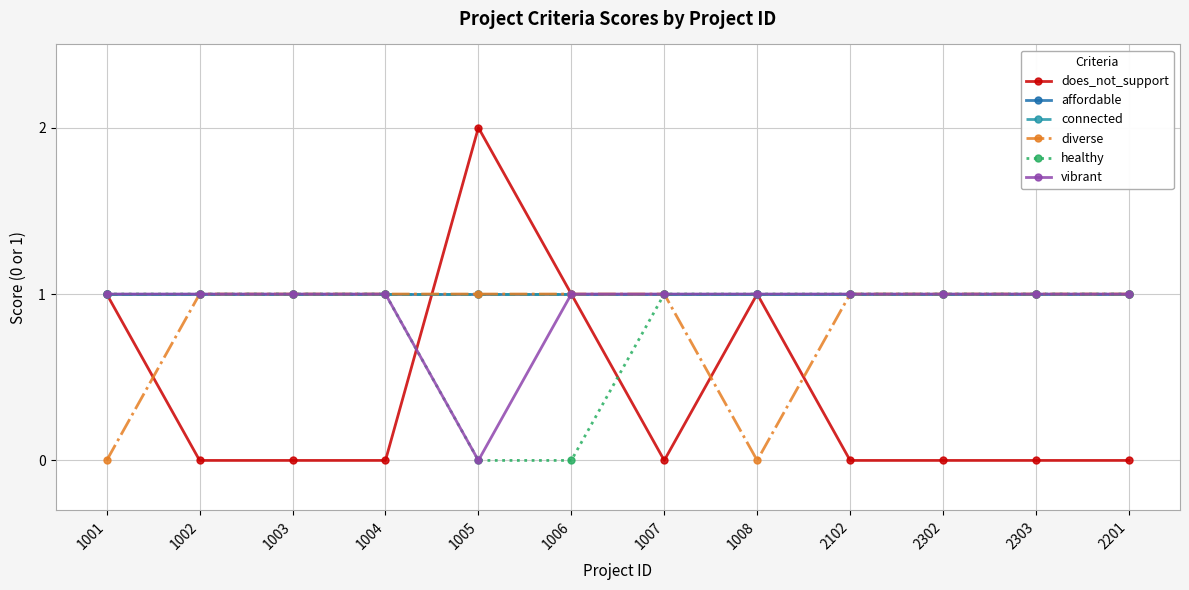

Reading left to right, what are all the values shown in this chart?

does_not_support: 1001=1	1002=0	1003=0	1004=0	1005=2	1006=1	1007=0	1008=1	2102=0	2302=0	2303=0	2201=0
affordable: 1001=1	1002=1	1003=1	1004=1	1005=1	1006=1	1007=1	1008=1	2102=1	2302=1	2303=1	2201=1
connected: 1001=1	1002=1	1003=1	1004=1	1005=1	1006=1	1007=1	1008=1	2102=1	2302=1	2303=1	2201=1
diverse: 1001=0	1002=1	1003=1	1004=1	1005=1	1006=1	1007=1	1008=0	2102=1	2302=1	2303=1	2201=1
healthy: 1001=1	1002=1	1003=1	1004=1	1005=0	1006=0	1007=1	1008=1	2102=1	2302=1	2303=1	2201=1
vibrant: 1001=1	1002=1	1003=1	1004=1	1005=0	1006=1	1007=1	1008=1	2102=1	2302=1	2303=1	2201=1